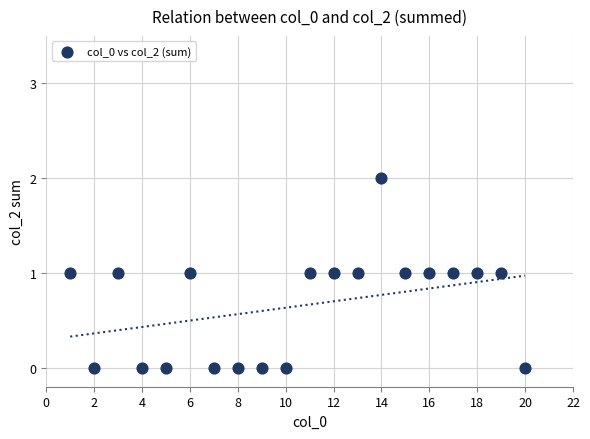

What is the range of X values (max minus min)?

19